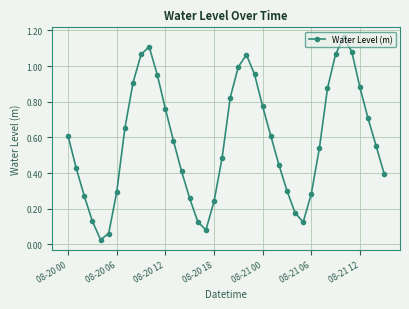

True or false: there are more than 1 points higher than both neighbors.

True